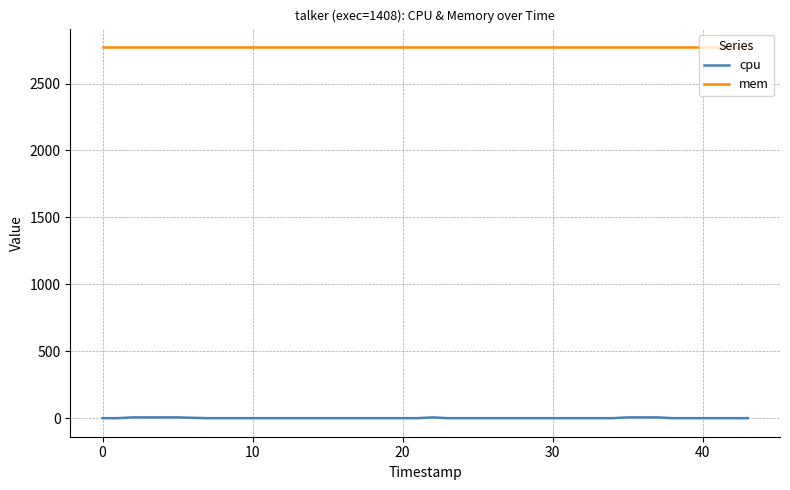

Which series has the largest total across all categories?

mem